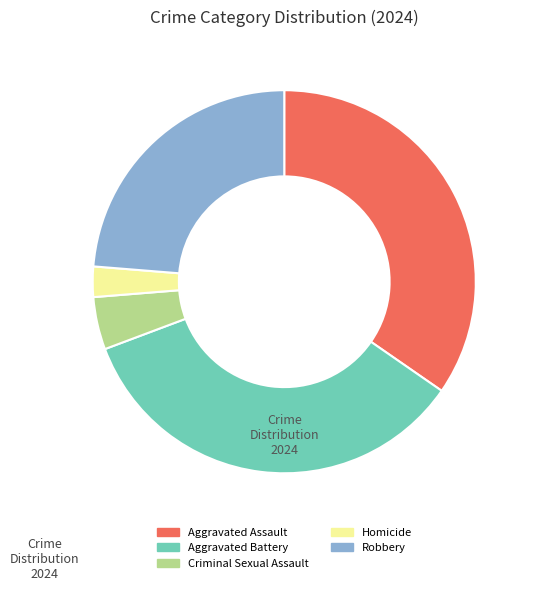

What is the smallest slice in the pie chart?

Homicide